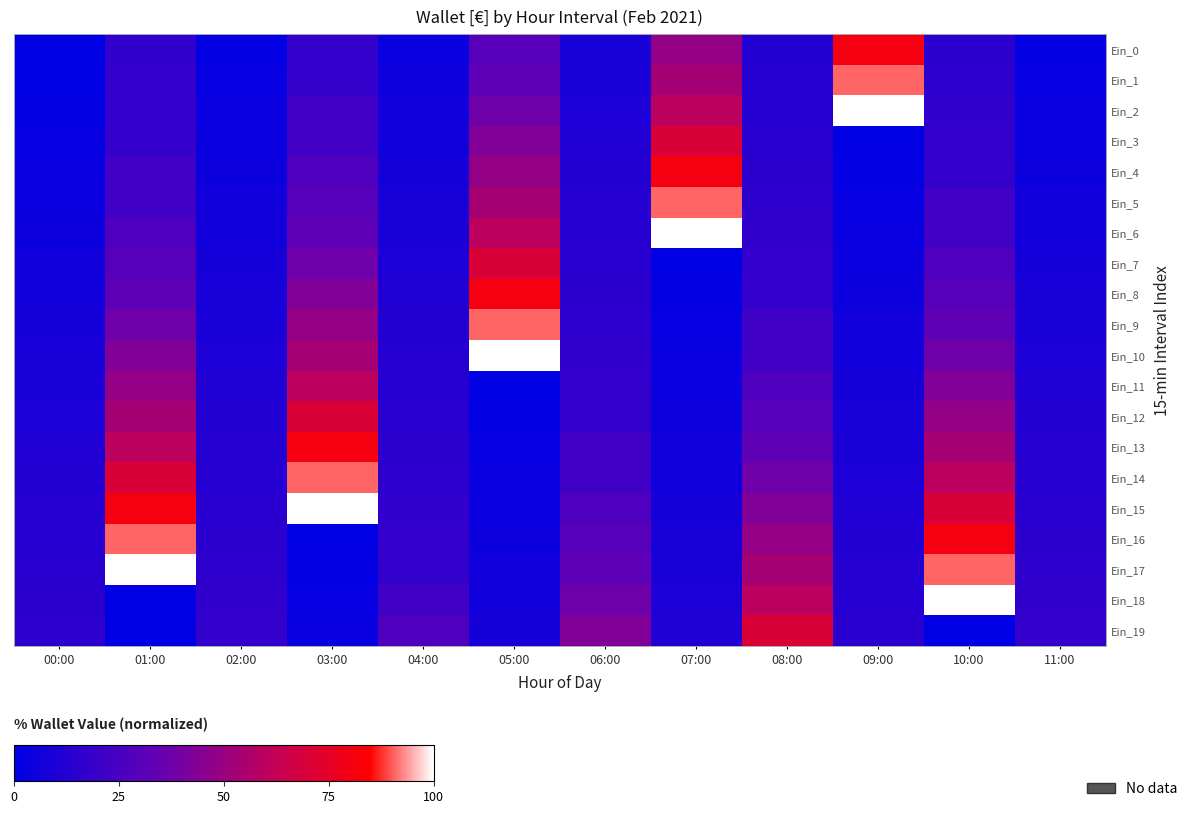

Between 02:00 and 08:00, which series saw the biggest shift?

Ein_19